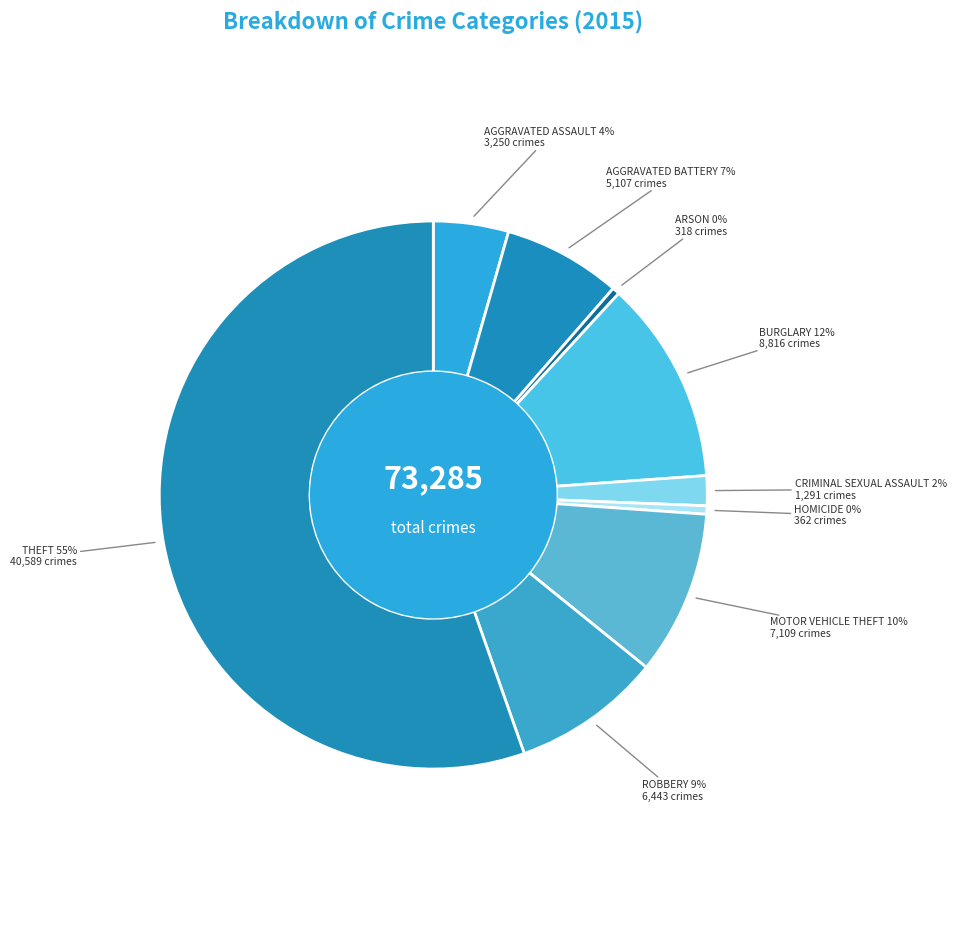

Rank the categories by value from highest to lowest.

Theft, Burglary, Motor Vehicle Theft, Robbery, Aggravated Battery, Aggravated Assault, Criminal Sexual Assault, Homicide, Arson